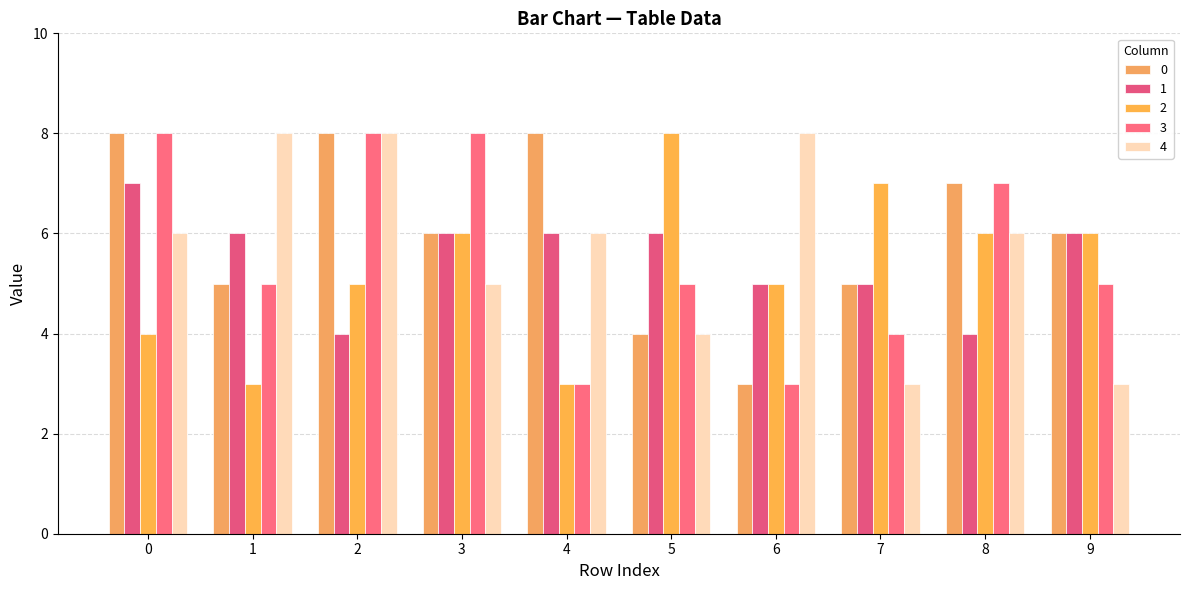

Rank the categories by 2 value from highest to lowest.

5, 7, 3, 8, 9, 2, 6, 0, 1, 4